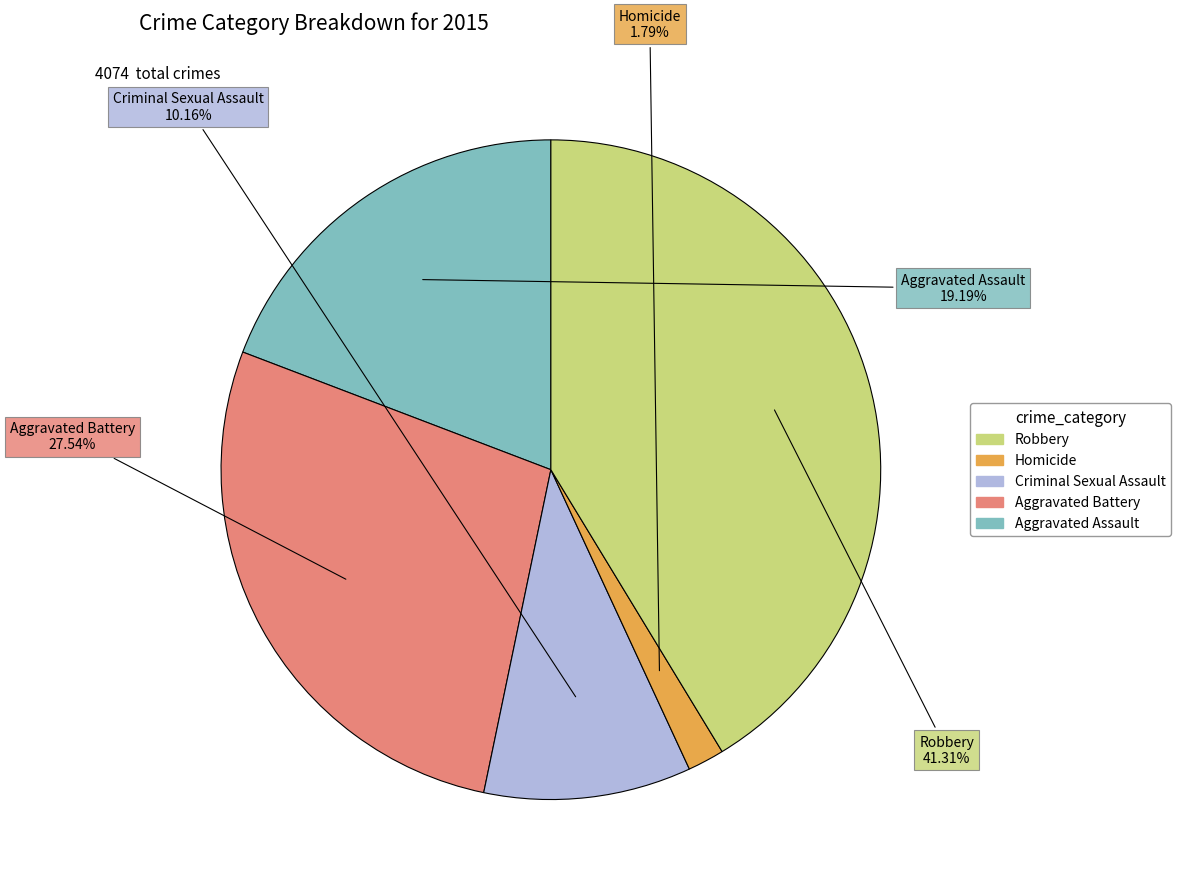

To the nearest percent, what percentage of the pie is Robbery?

41%